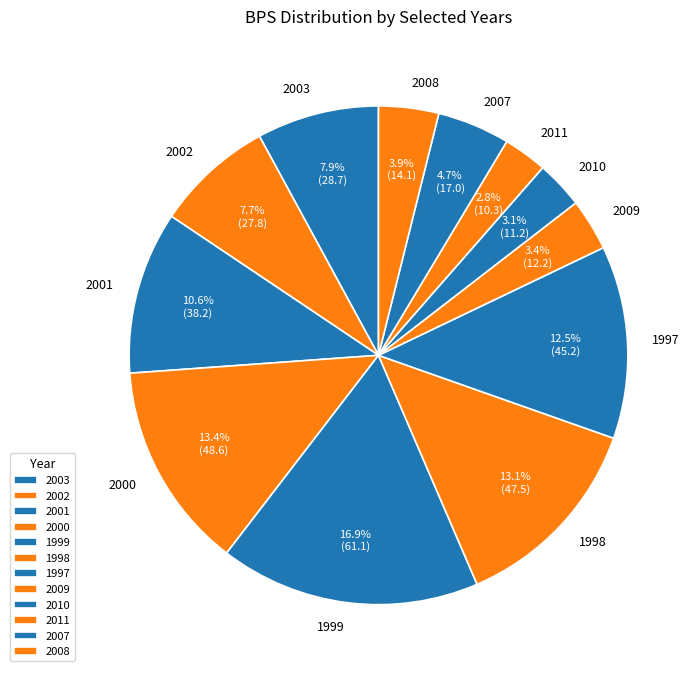

Does 1997 account for over 50% of the chart?

No